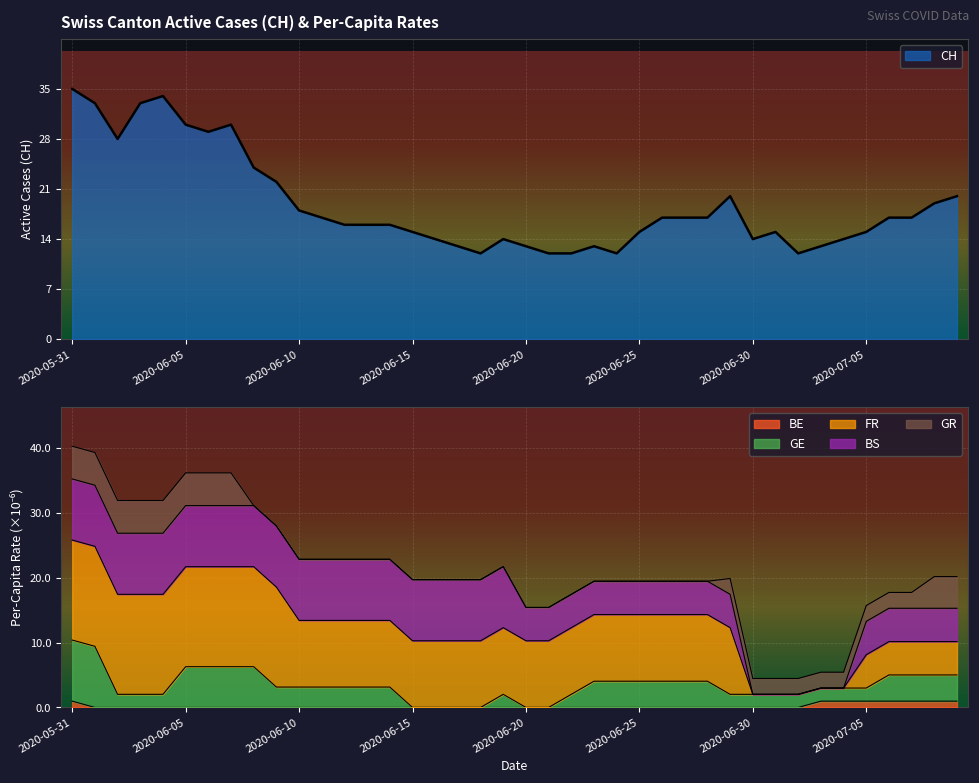

What is the sum of all CH values?

753.0